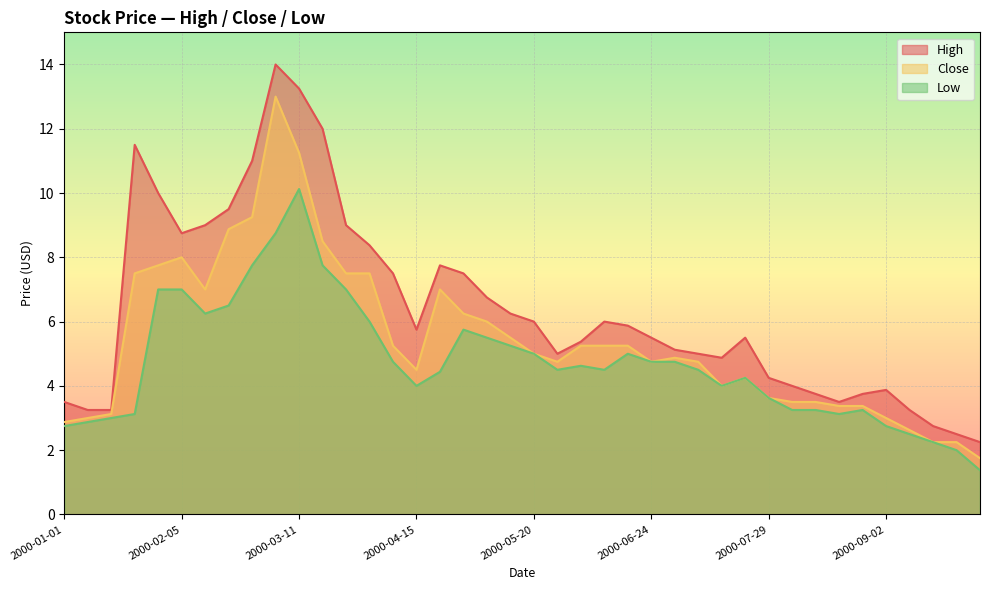

Where is the first local maximum for High?

2000-01-22